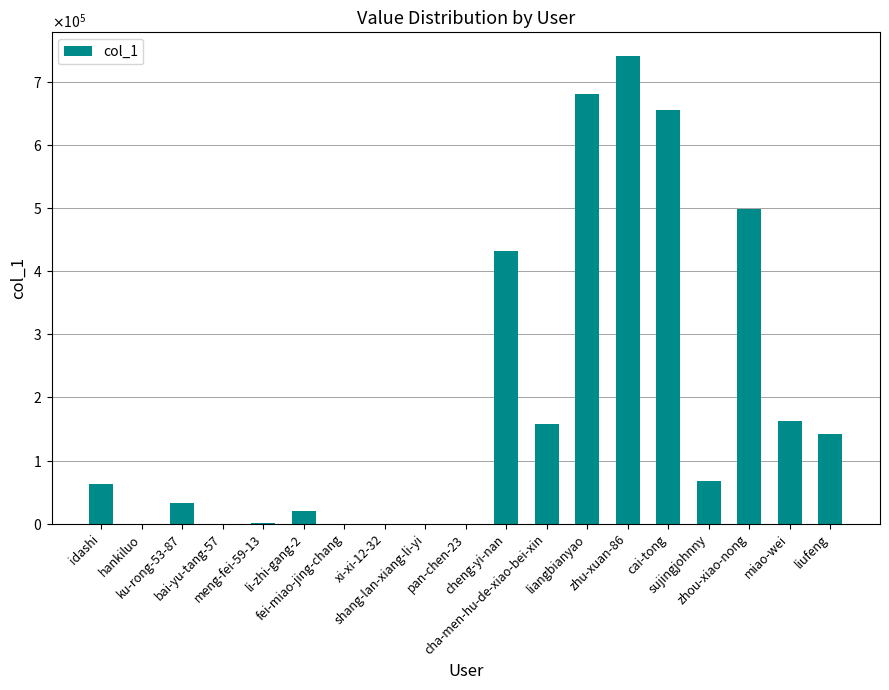

What is the label of the 1st bar from the left?

idashi